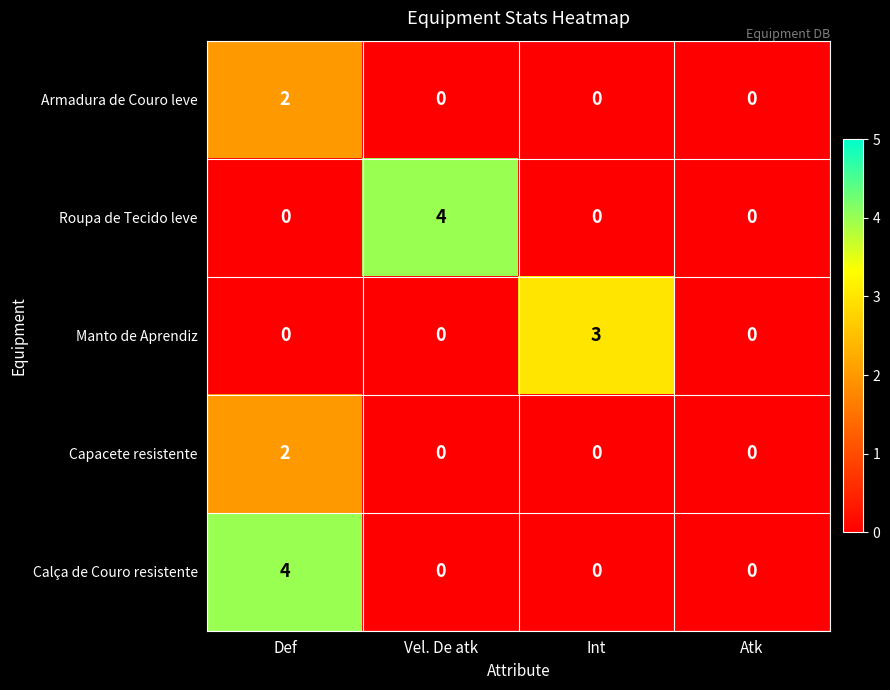

Reading left to right, extract all data points from this chart.

Armadura de Couro leve: 2	0	0	0
Roupa de Tecido leve: 0	4	0	0
Manto de Aprendiz: 0	0	3	0
Capacete resistente: 2	0	0	0
Calça de Couro resistente: 4	0	0	0